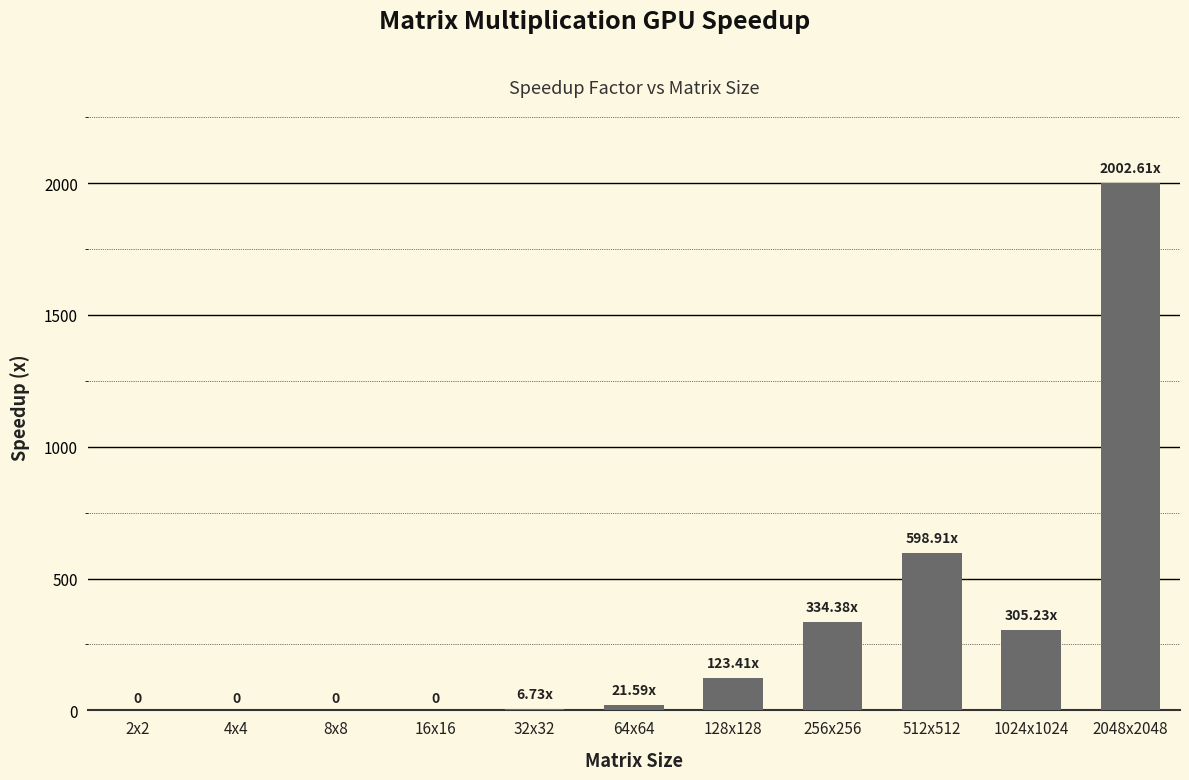

What is the change in value from 4x4 to 512x512?

+598.9